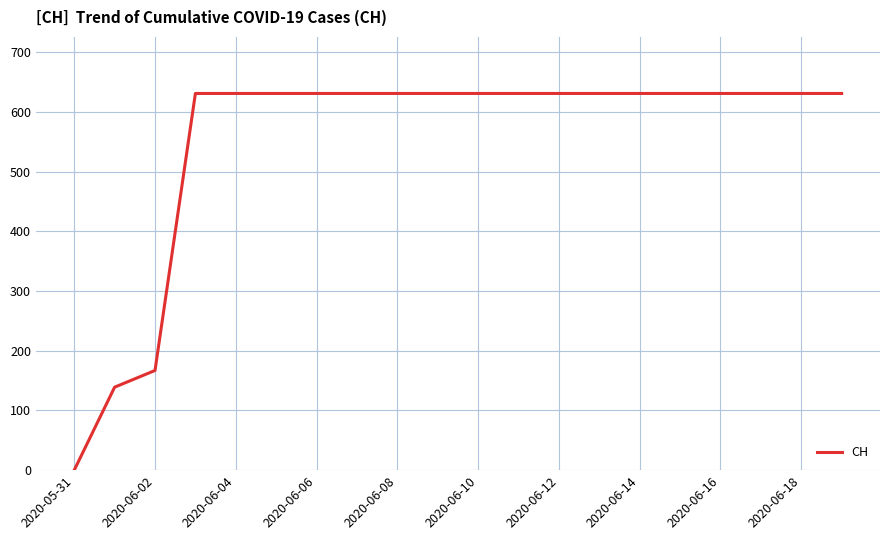

What is the greatest value displayed?

631